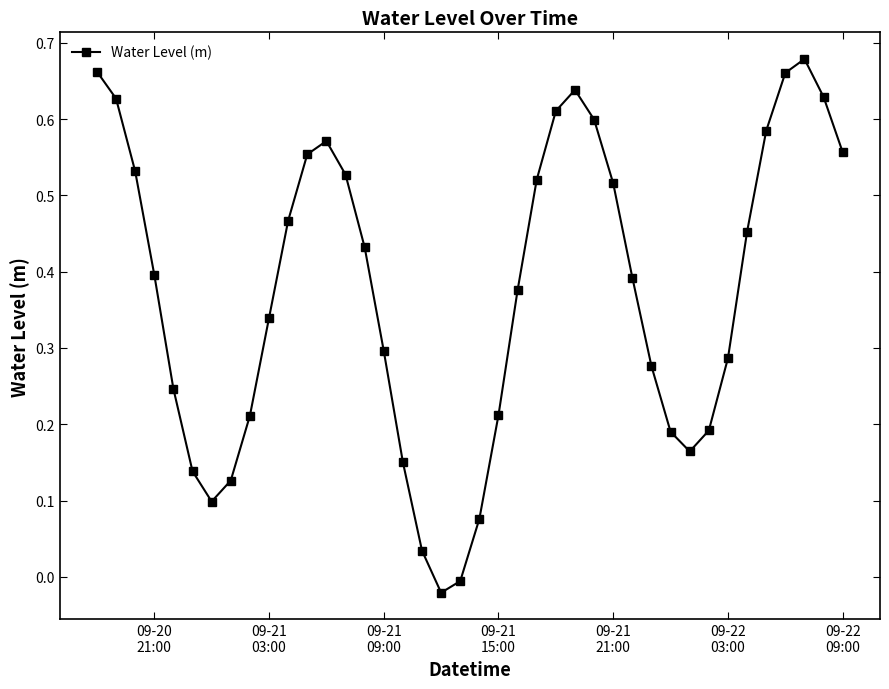

True or false: there are more than 2 points higher than both neighbors.

True